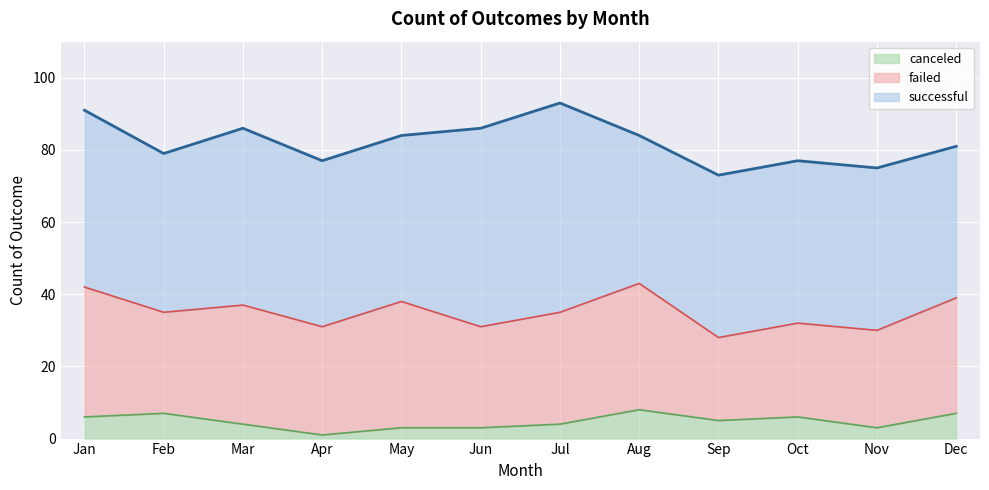

At which label is successful closest to 49?

Jan